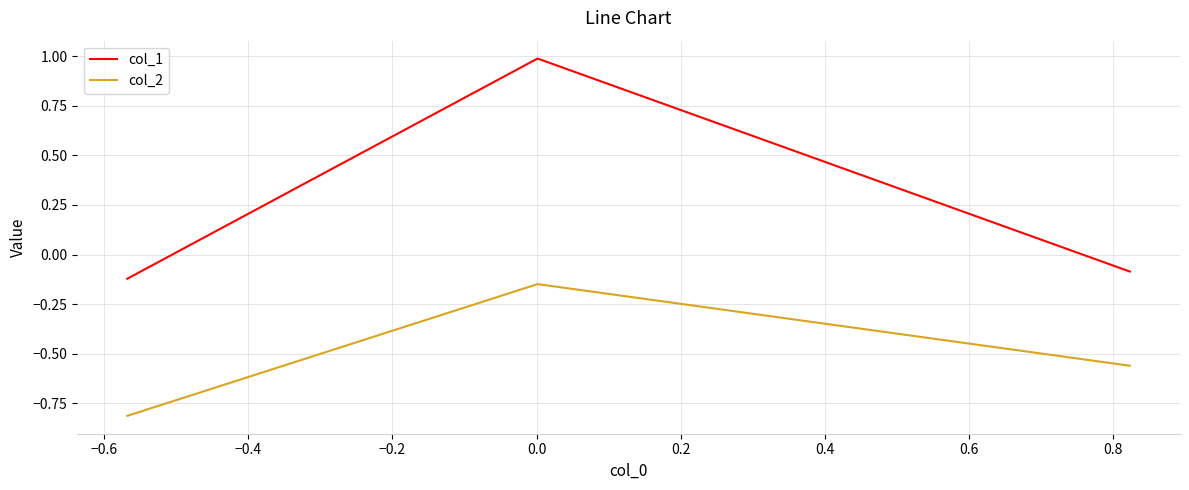

Which series has the largest range (max minus min)?

col_1